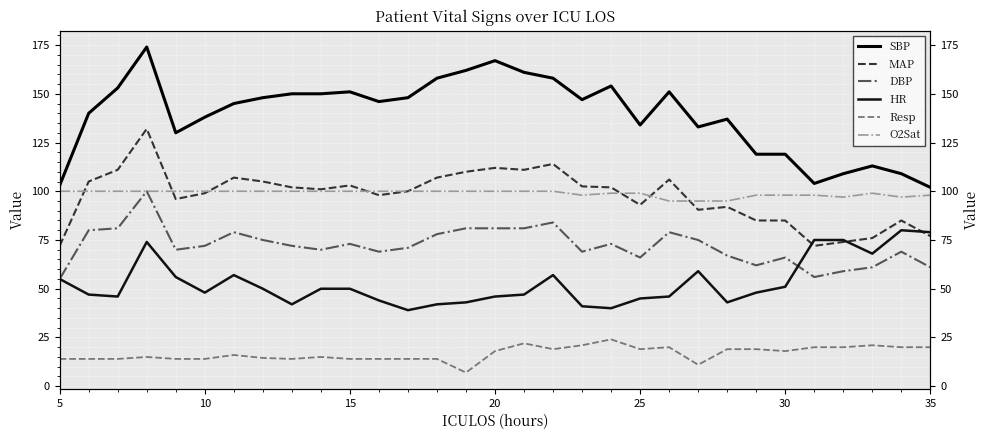

How many interior local peaks does the SBP series have?

7